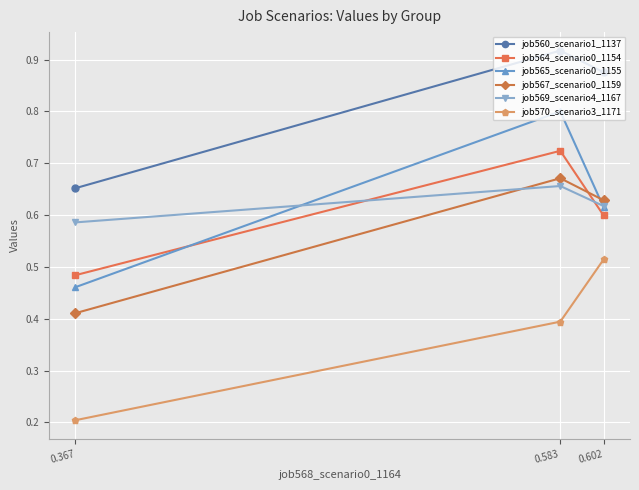

The job565_scenario0_1155 series shows 0.5 at 0.367. True or false?

True